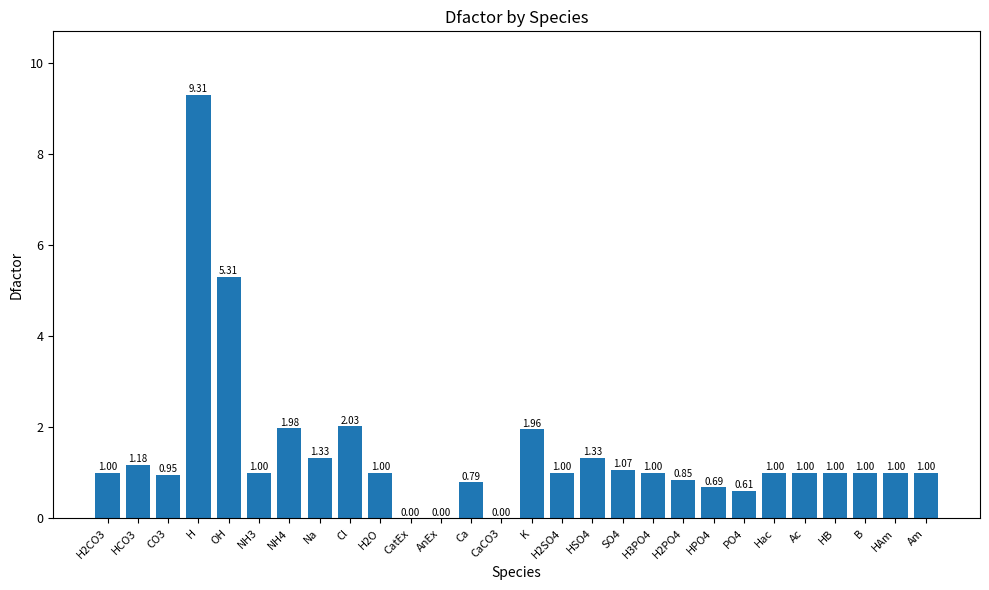

What value does the data have at OH?

5.3